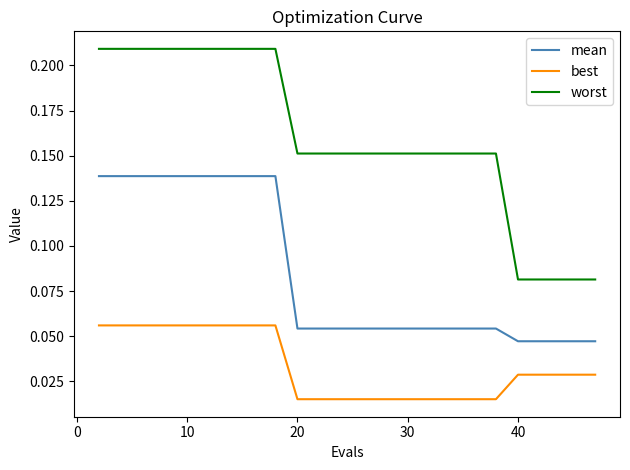

True or false: mean and best cross at least once.

False